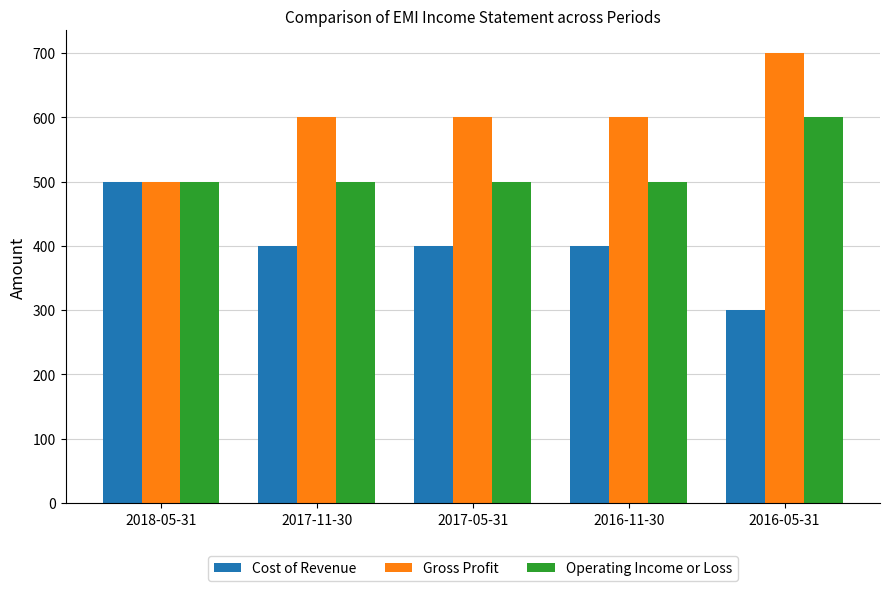

True or false: Gross Profit has a value of 600 at 2017-05-31.

True